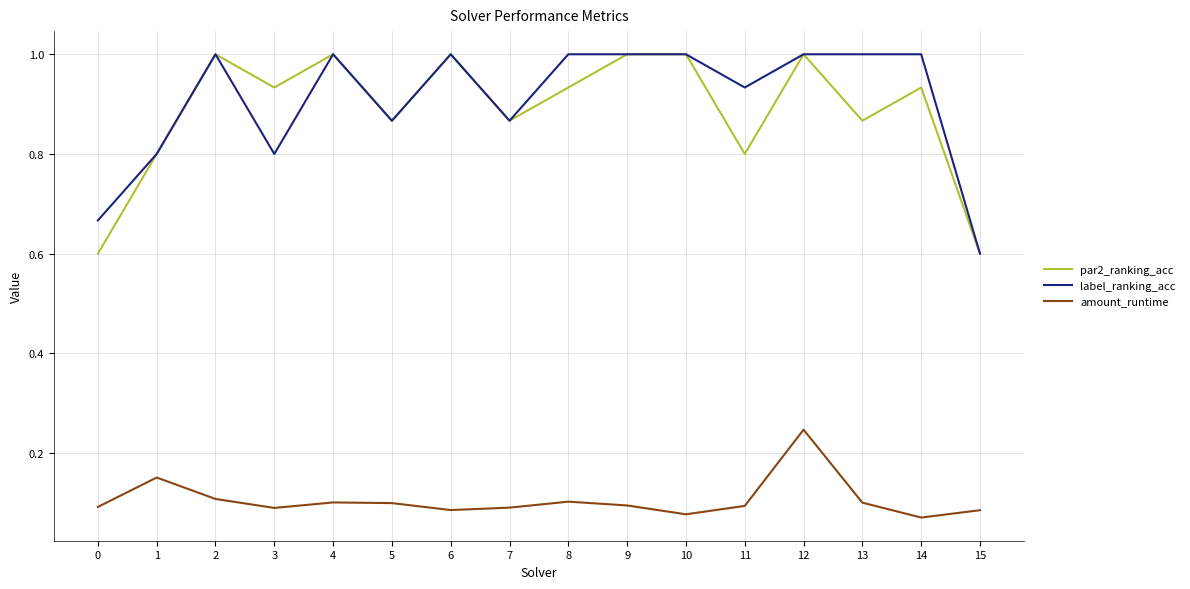

What is the spread (max minus min) of values at 1?

0.6